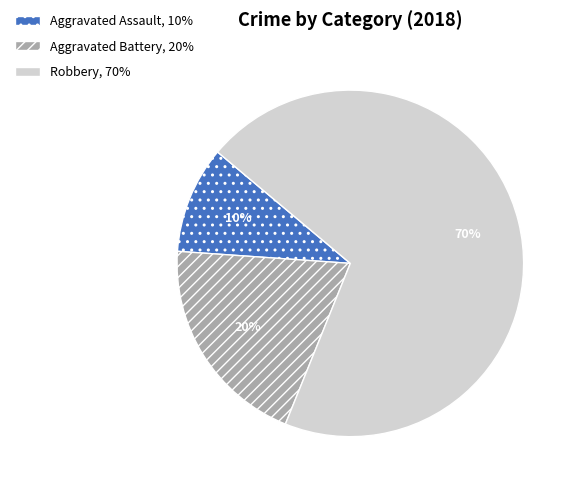

Does Aggravated Assault represent more than half of the total?

No